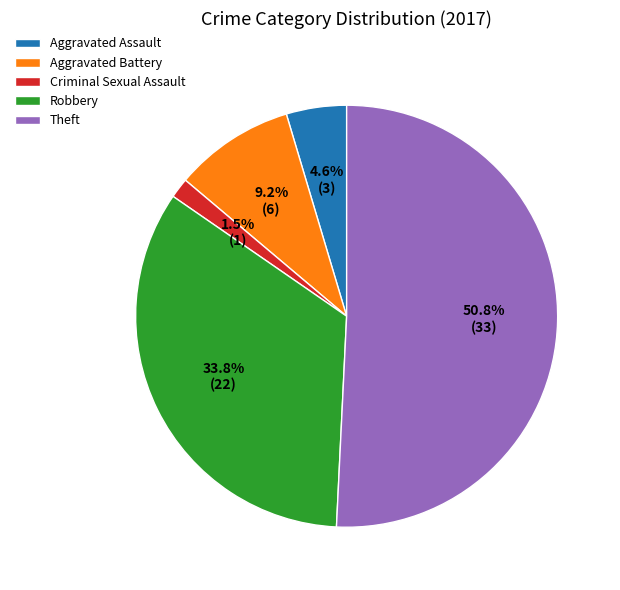

Is it true that Robbery is 44% of the pie?

False